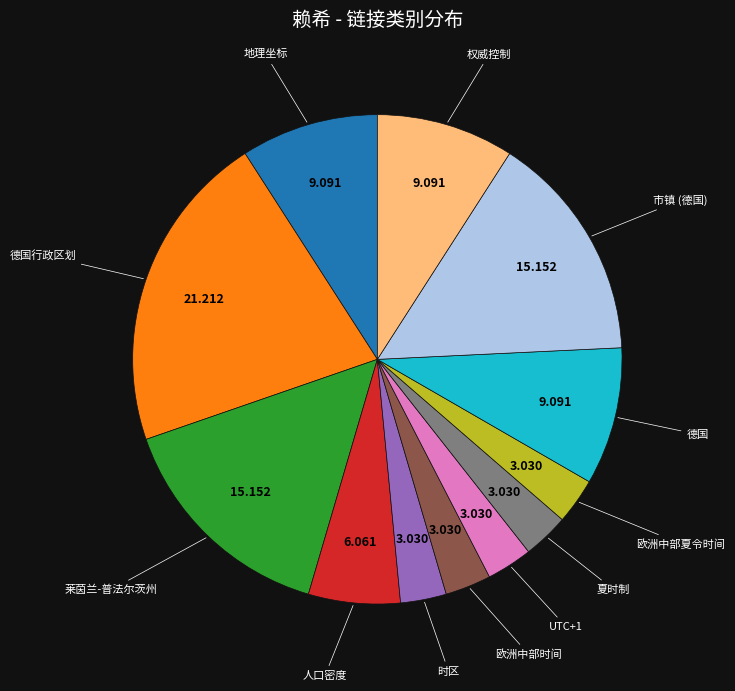

What is the largest slice in the pie chart?

德国行政区划